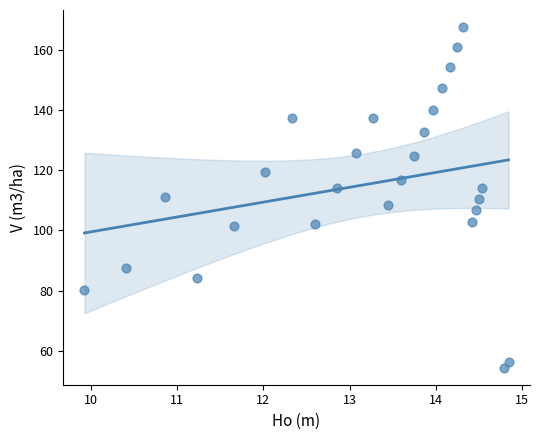

What is the range of X values (max minus min)?

4.9